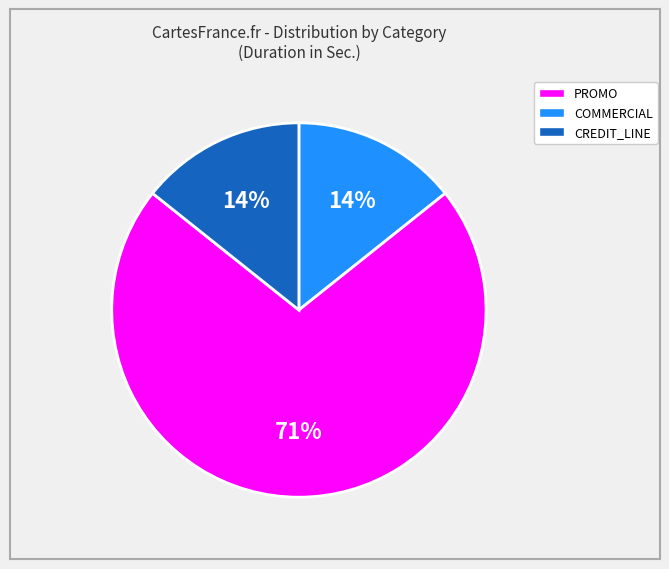

To the nearest percent, what is the average slice percentage?

33%